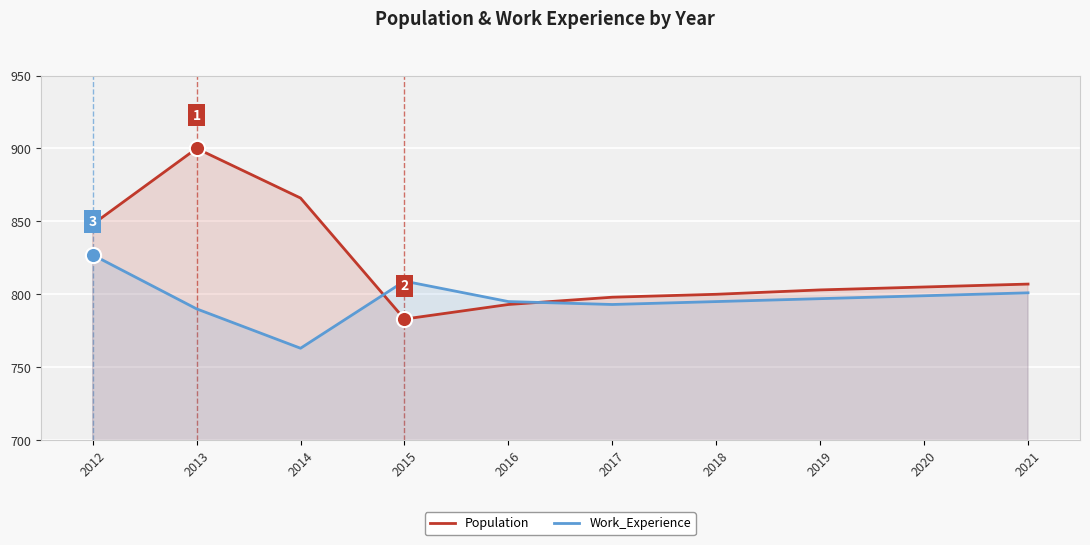

At which category is the sum across all series the highest?

2013